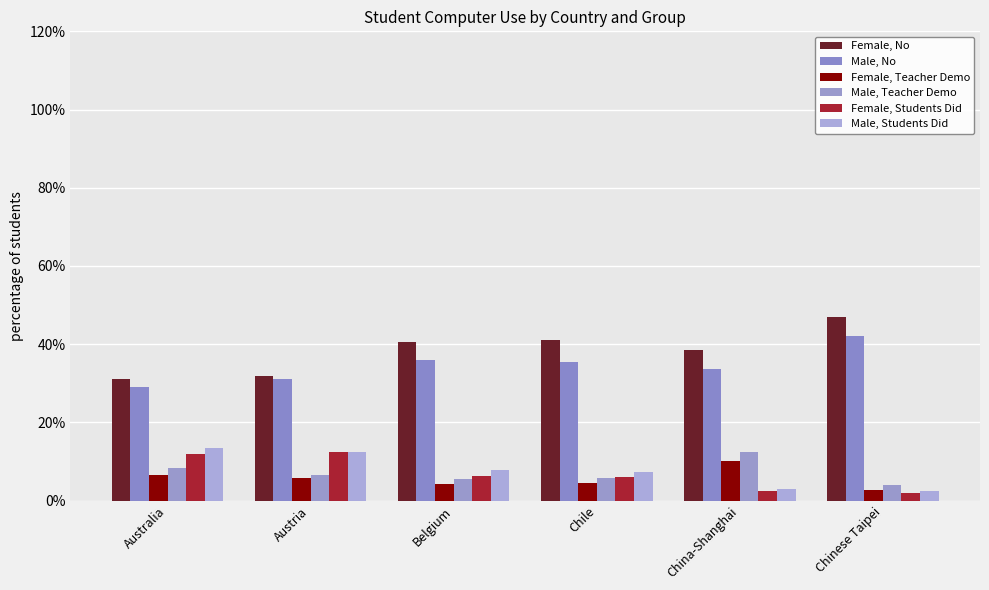

Which series changed the most between China-Shanghai and Chinese Taipei?

Female, No